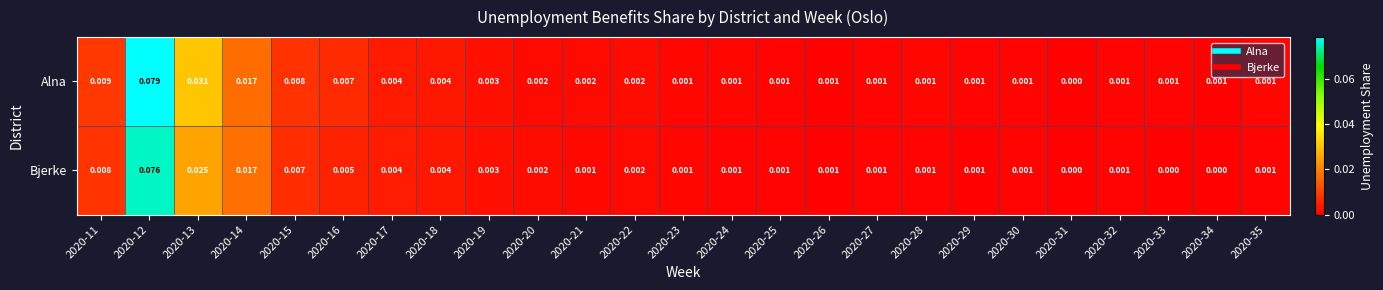

Rank the series by their average value, from highest to lowest.

Alna, Bjerke